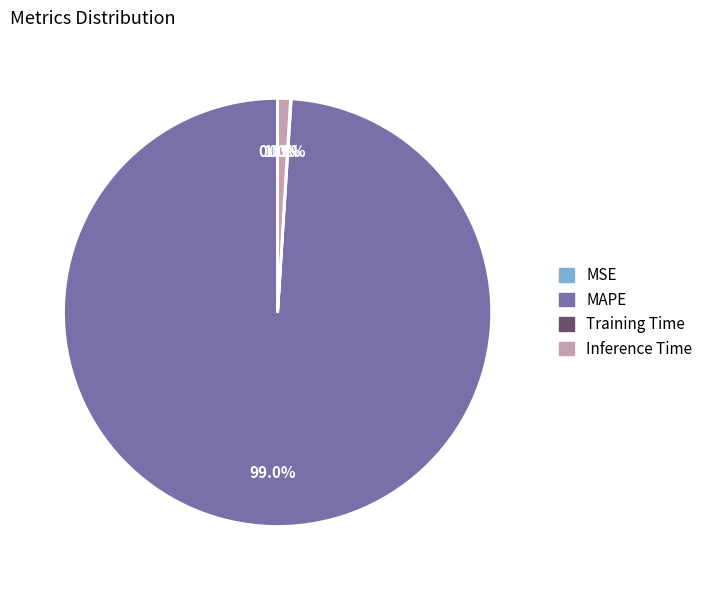

Which slice is the largest?

MAPE